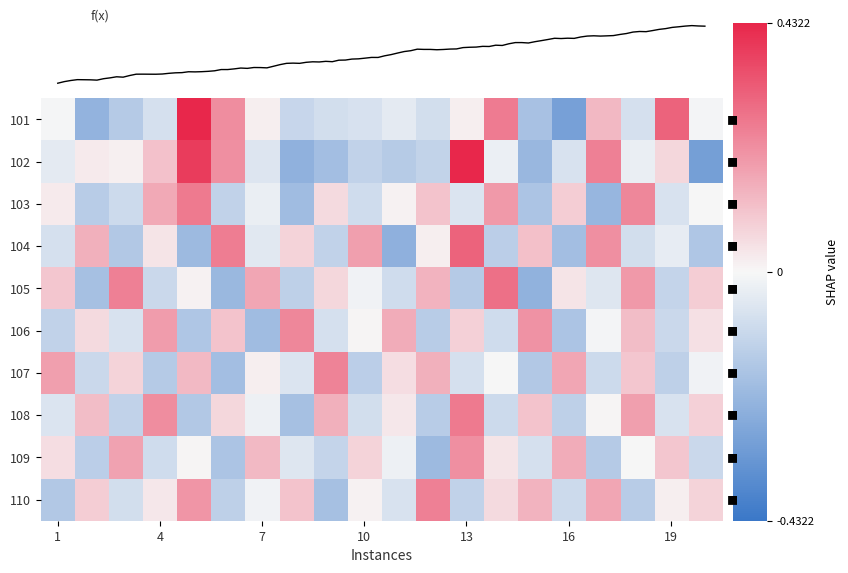

What is the highest value of the 108 series?

0.3